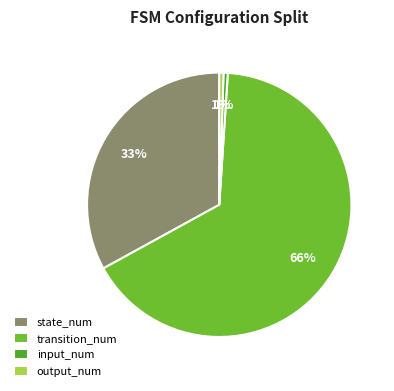

Which category has the biggest portion of the pie?

transition_num